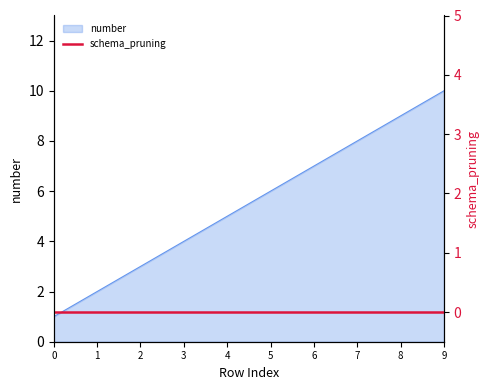

Which category has the highest value across all series?

9